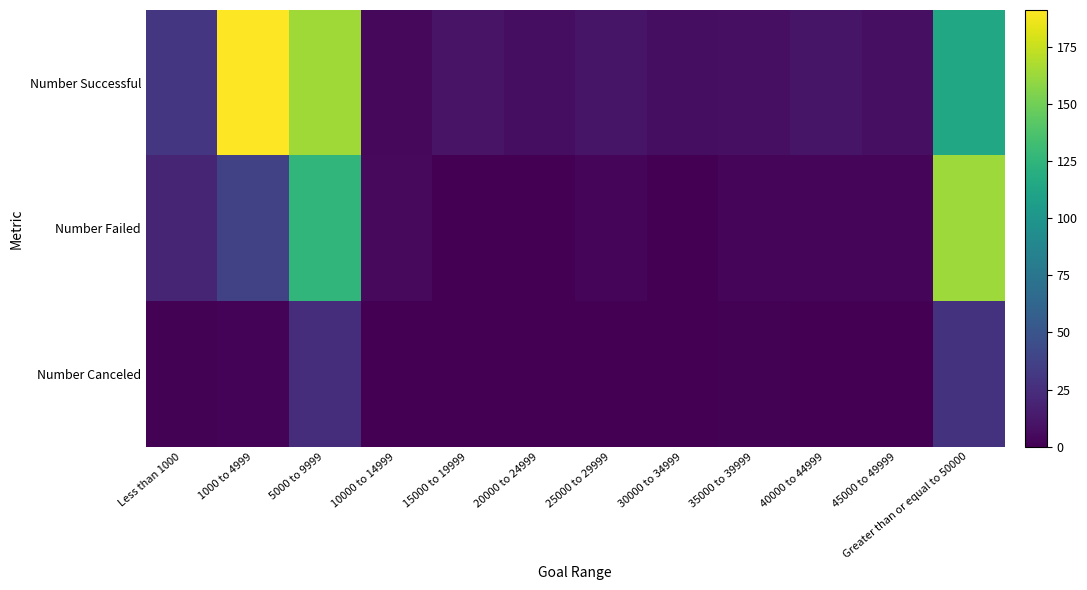

List the series in order of their overall mean, lowest first.

Number Canceled, Number Failed, Number Successful